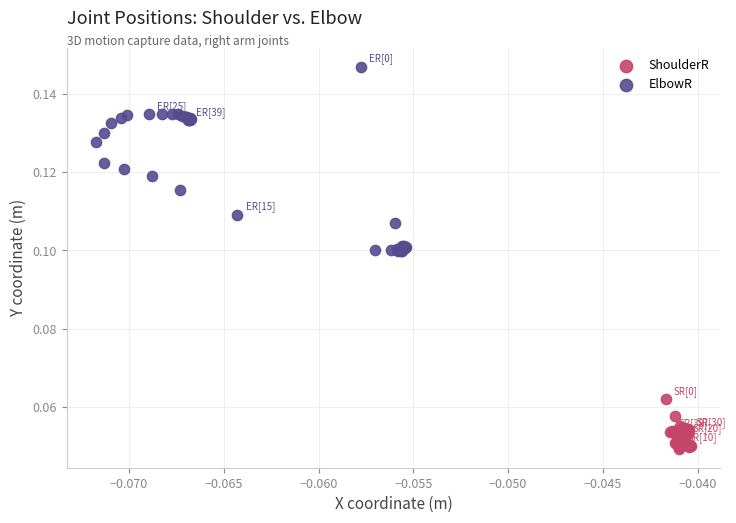

Which series has the largest Y range (max minus min)?

ElbowR